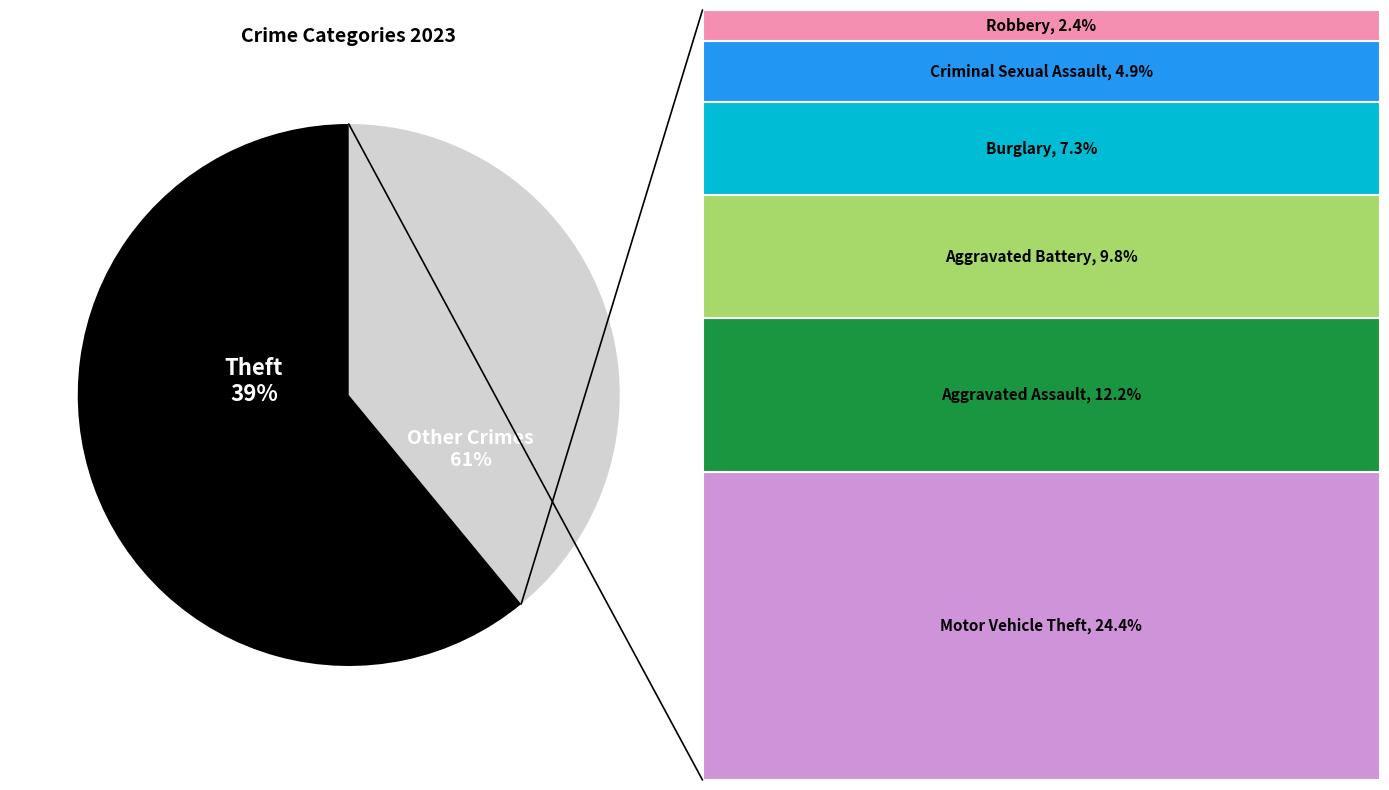

To the nearest percent, what portion does Theft represent?

39%